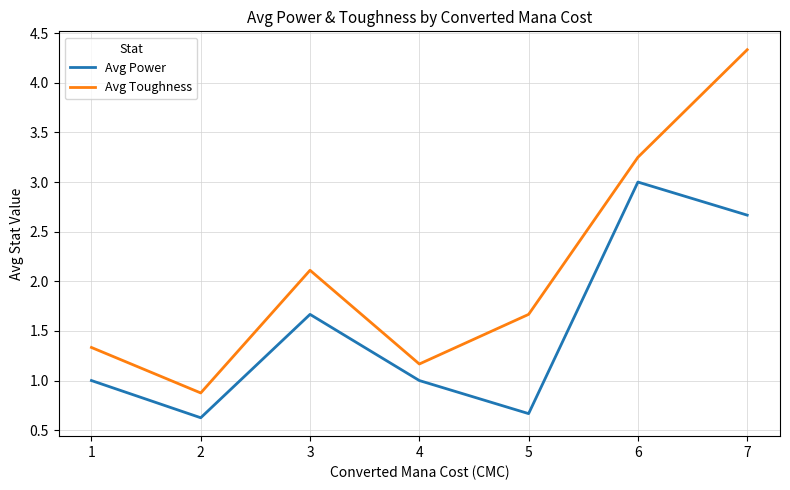

Is it true that Avg Toughness equals 0.7 at 1?

False